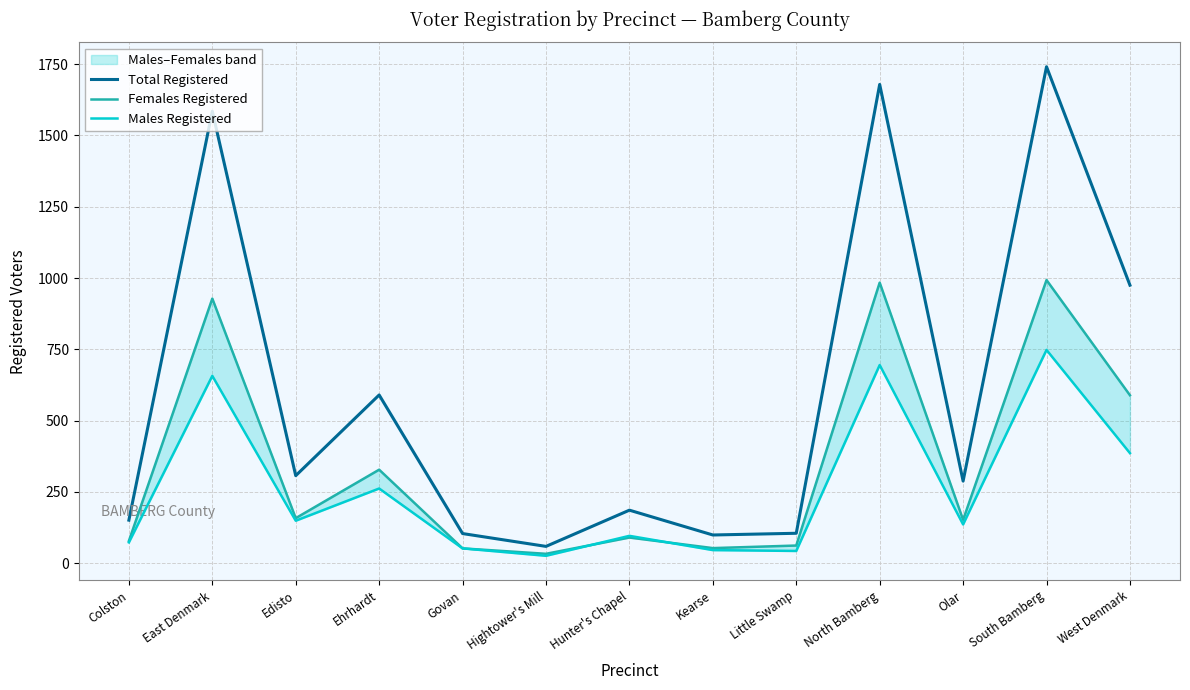

True or false: Females Registered has a value of 515 at South Bamberg.

False